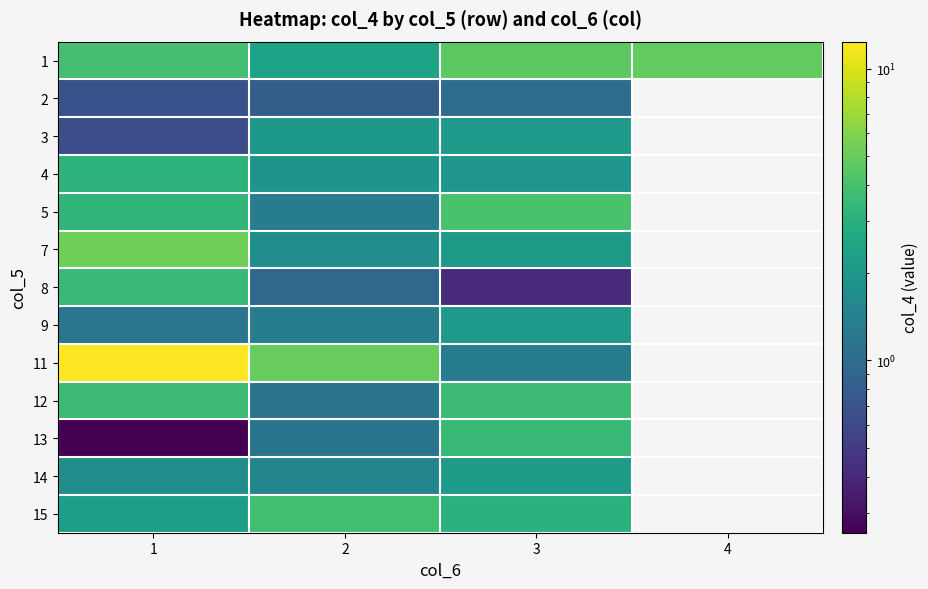

How many data points in row_2 are less than 2?

1